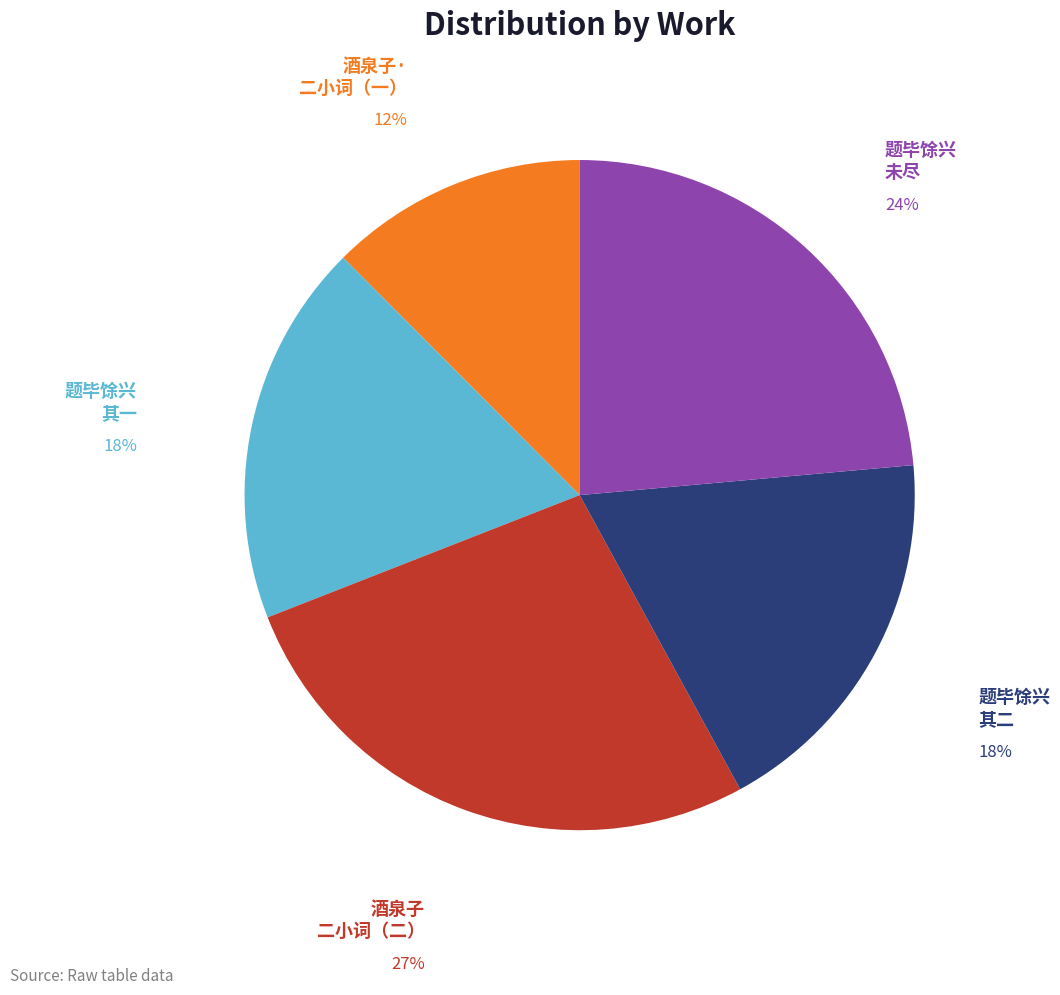

Which has a higher value, 题毕馀兴 其一 or 酒泉子 二小词（二）?

酒泉子 二小词（二）